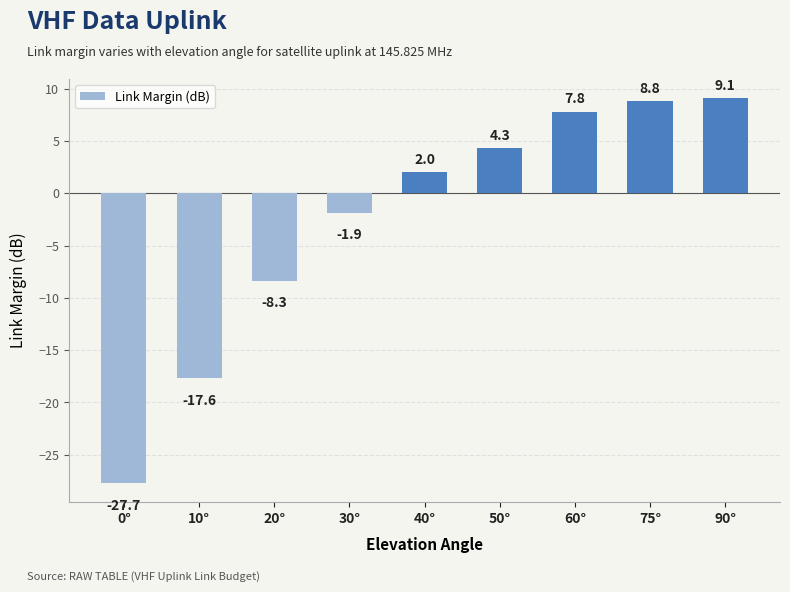

How many bars are there in total?

9